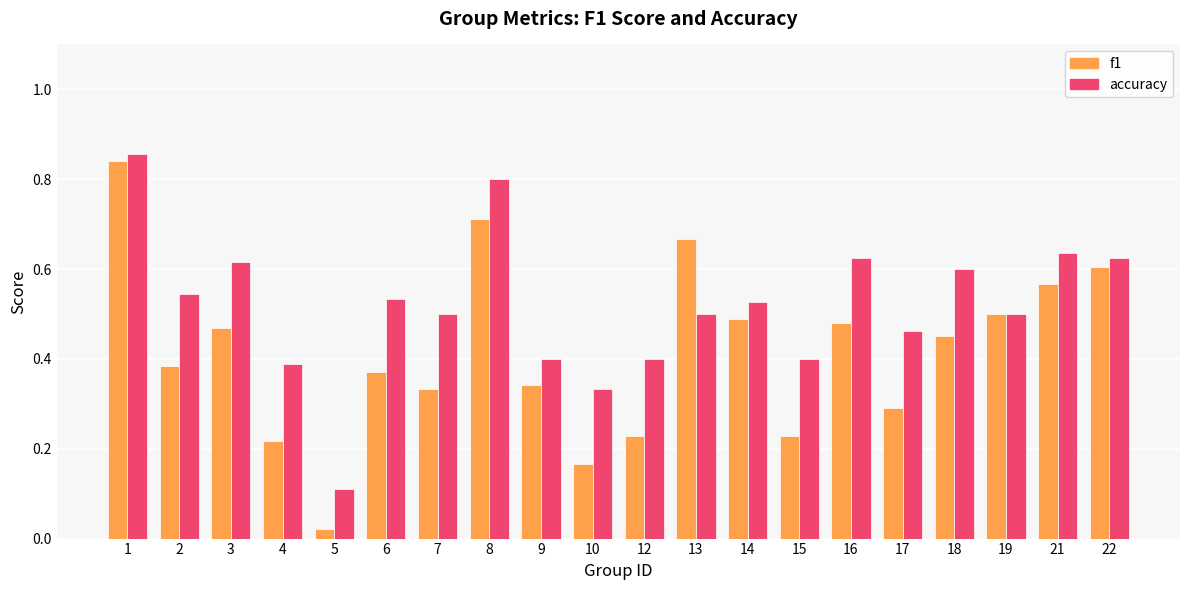

Which category has the lowest value in the f1 series?

5